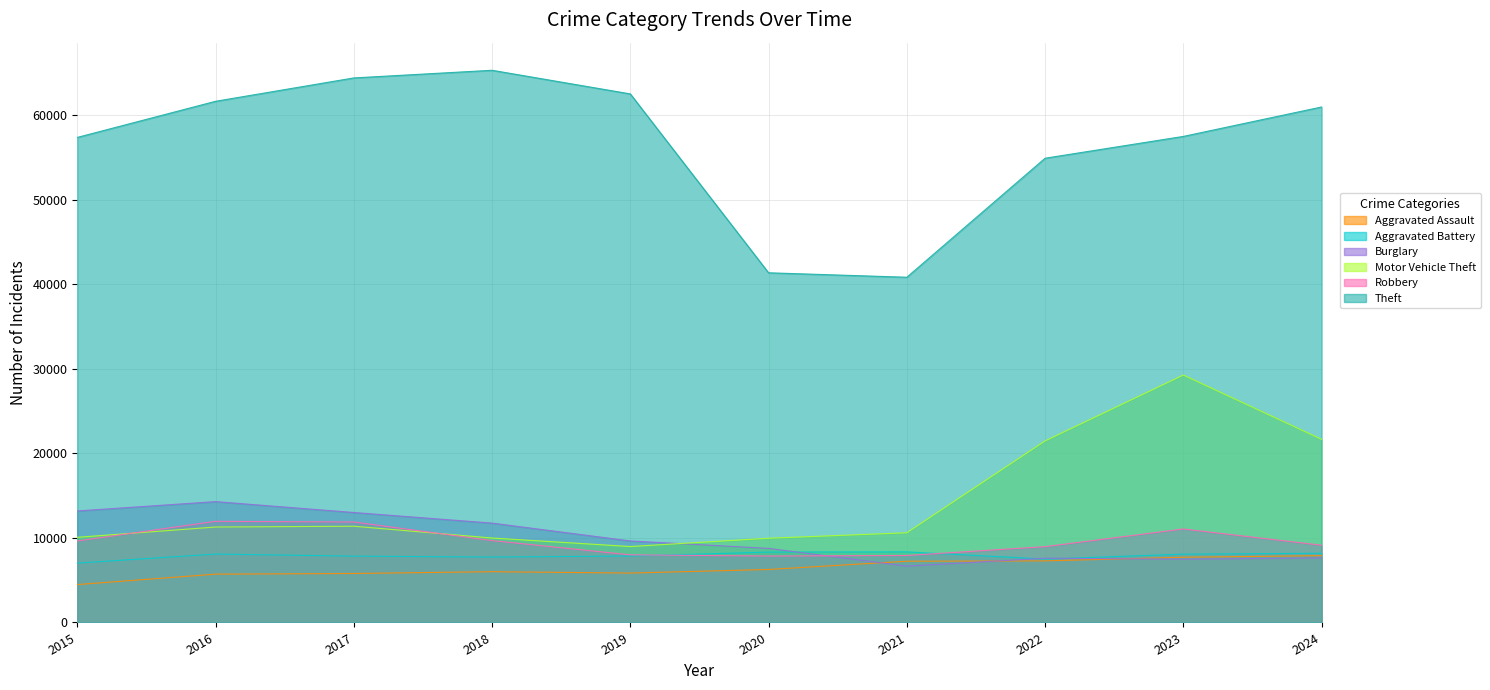

True or false: Aggravated Battery and Theft cross at least once.

False